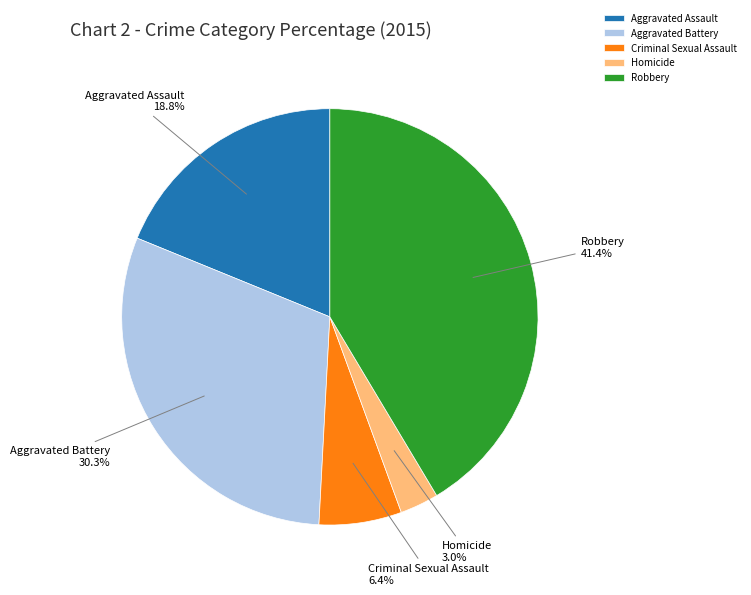

Is Criminal Sexual Assault the majority of the pie?

No